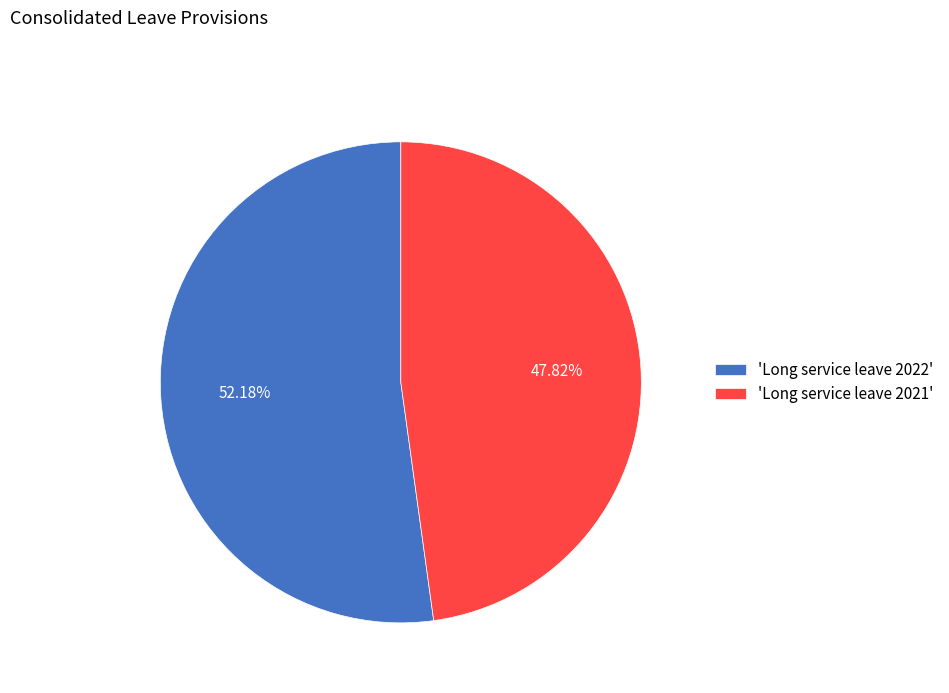

Rank the categories by value from lowest to highest.

'Long service leave 2021', 'Long service leave 2022'